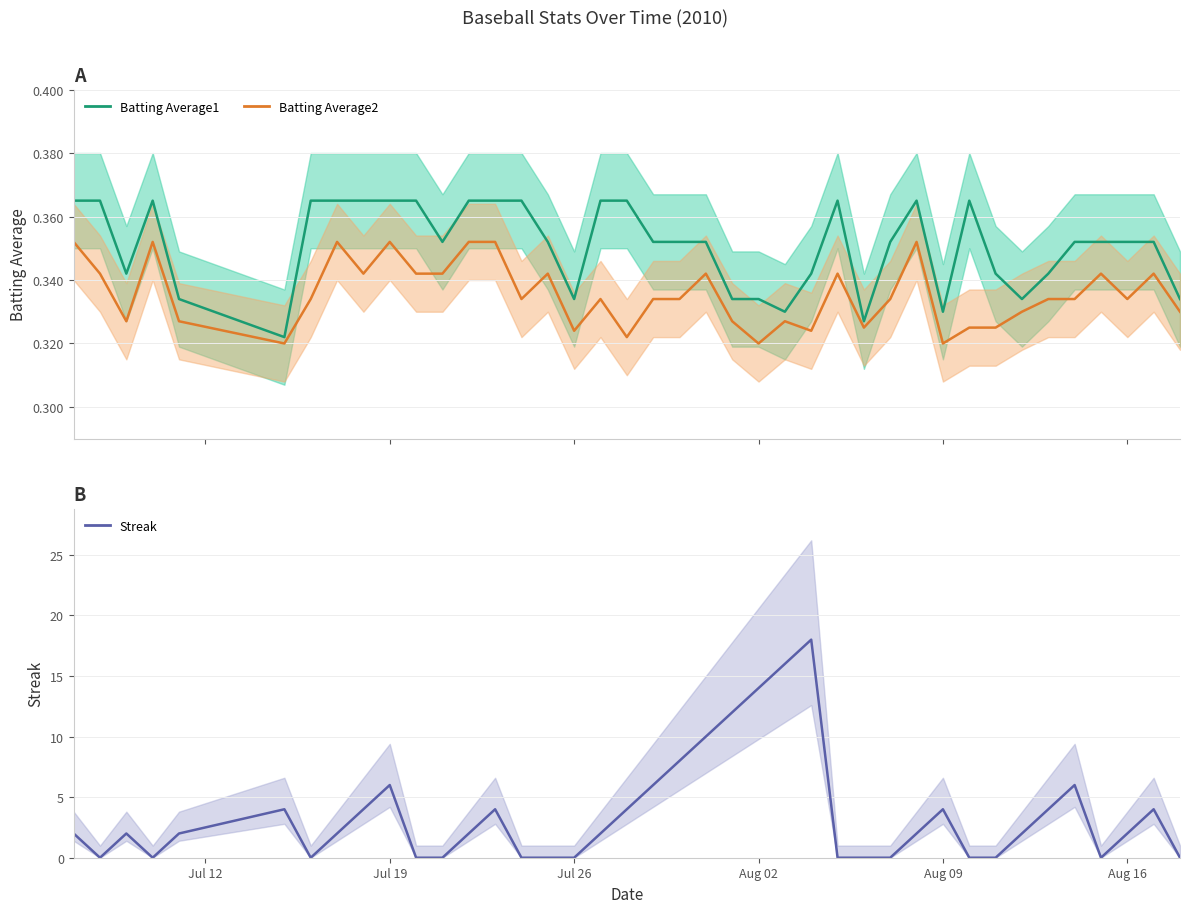

True or false: Streak has a value of 12.5 at 28.

False